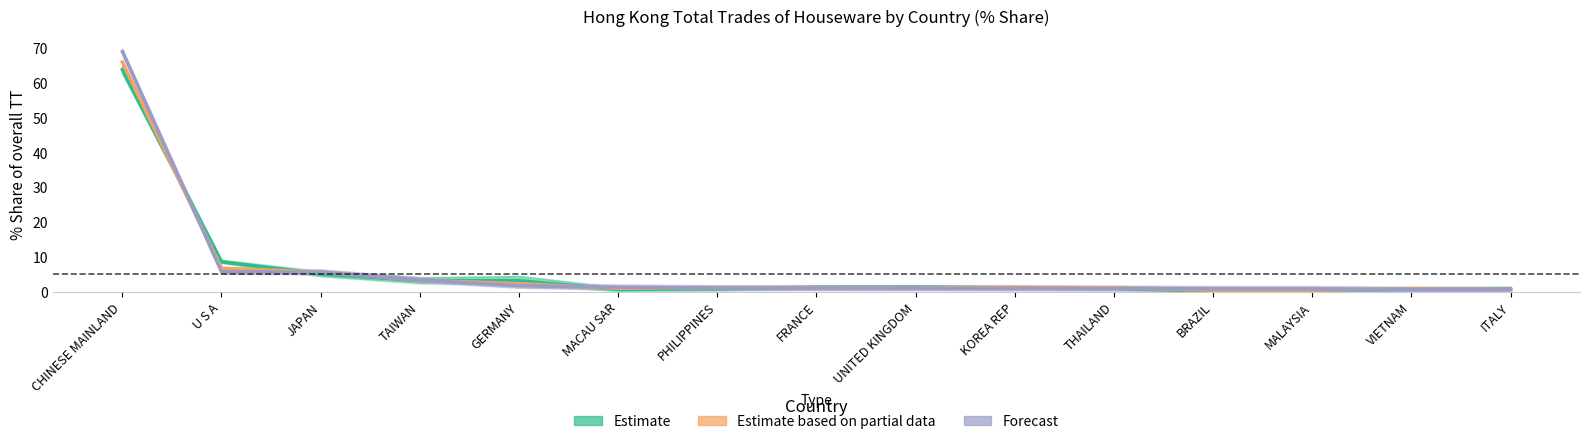

At which label does Estimate reach its minimum?

BRAZIL